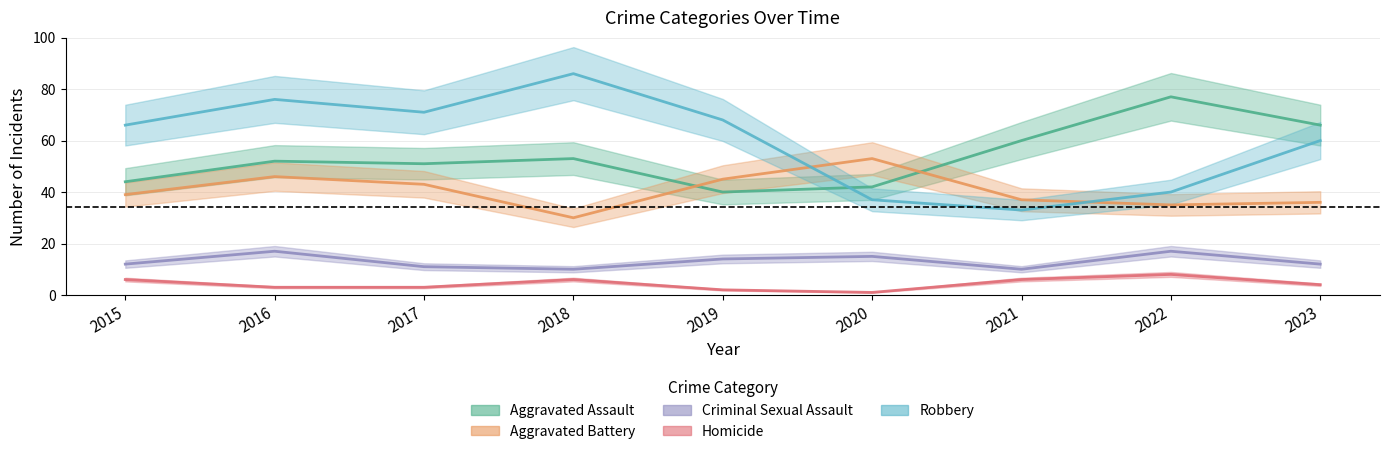

How many values in the Aggravated Battery series exceed 39?

4